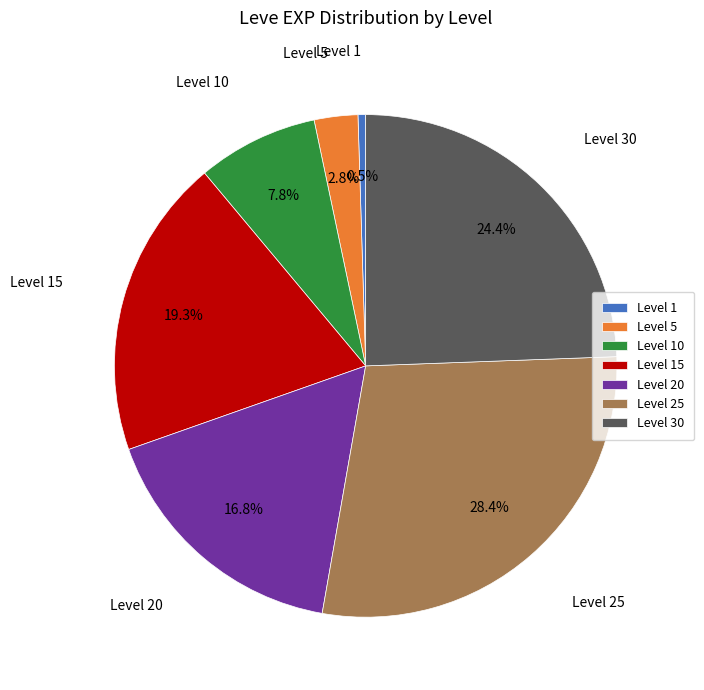

Is Level 20 the majority of the pie?

No